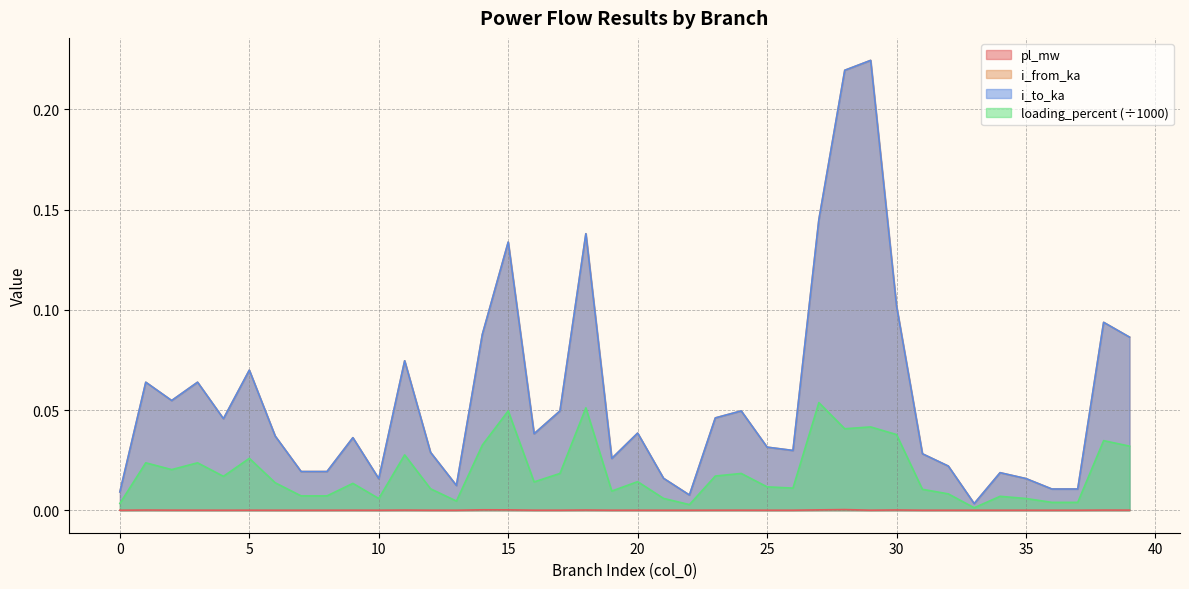

True or false: i_from_ka and loading_percent intersect in this chart.

False